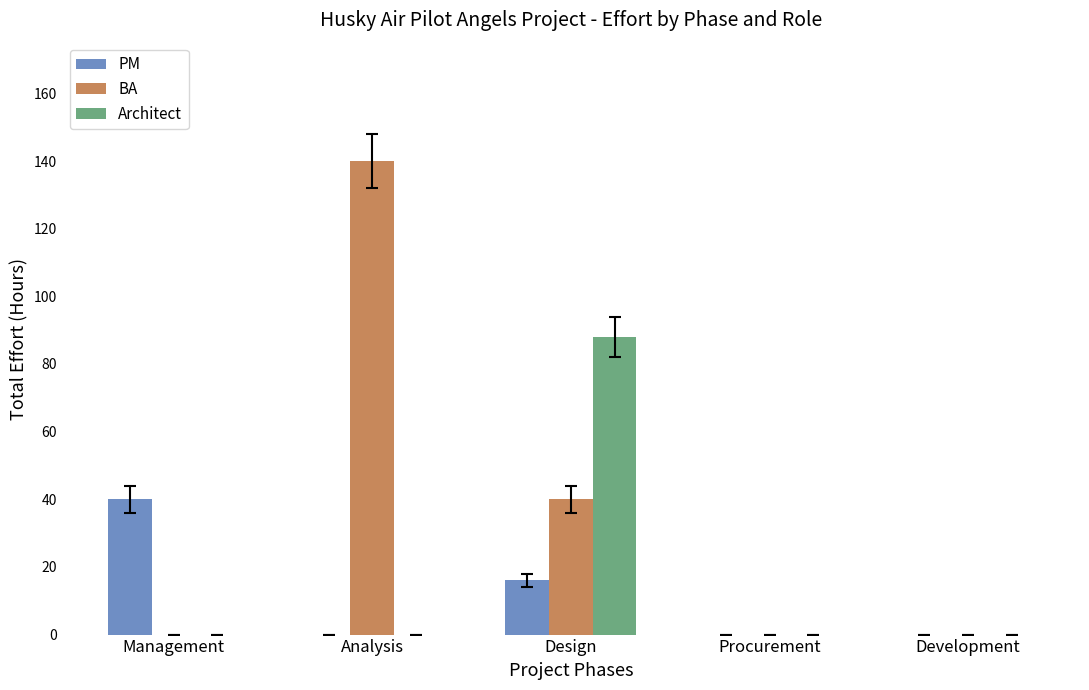

How many categories are shown in the chart?

5